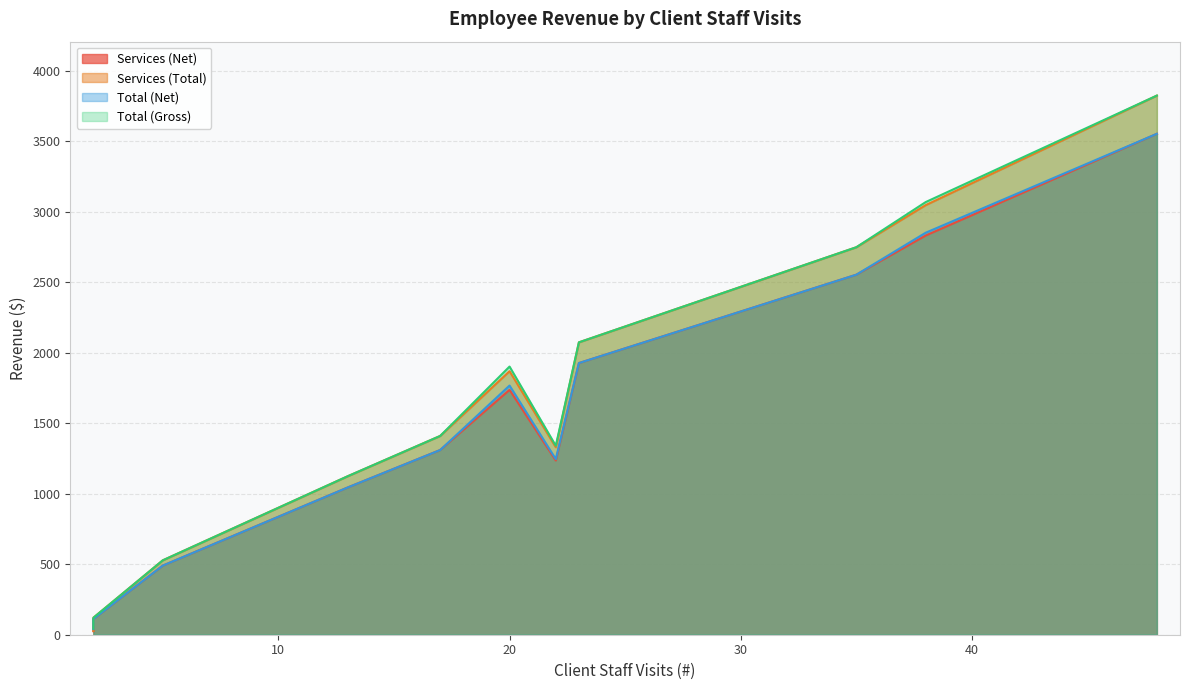

What is the highest value of the Total (Gross) series?

3822.3